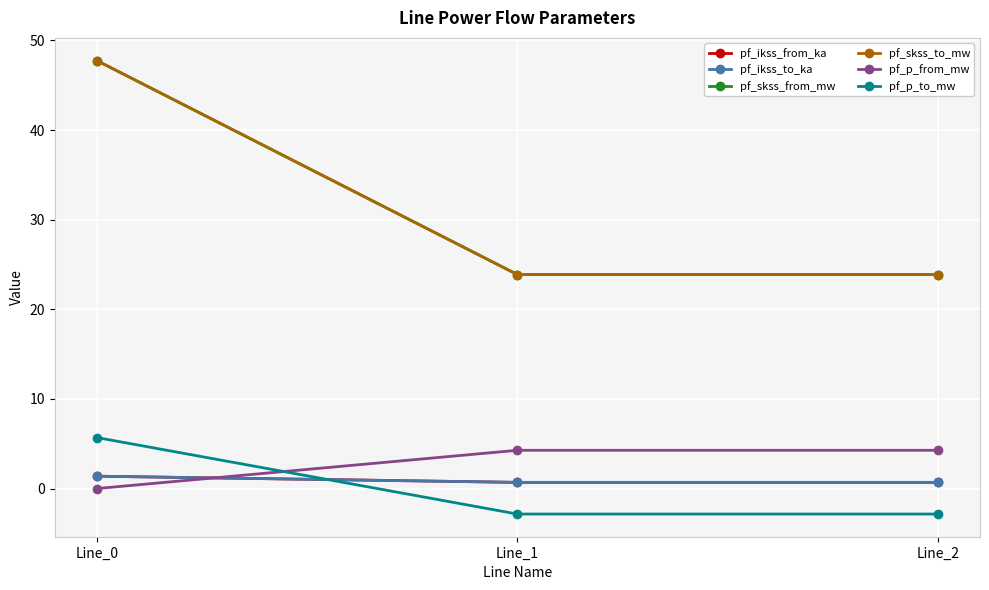

Is the value of pf_ikss_from_ka at Line_1 greater than the value of pf_p_from_mw at Line_0?

Yes